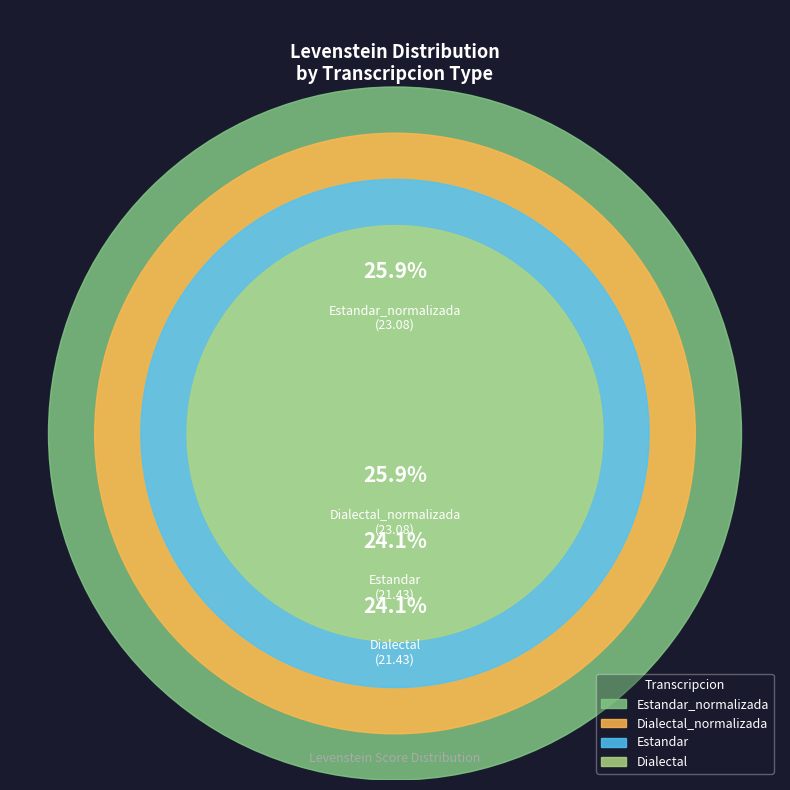

Count the number of slices in the pie.

4